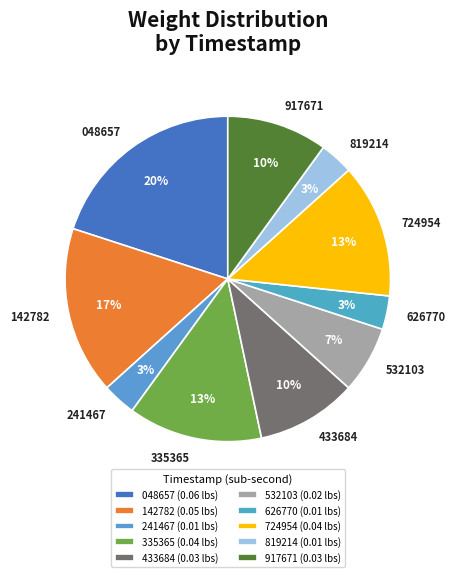

Combined, do 433684 and 142782 account for over 50%?

No